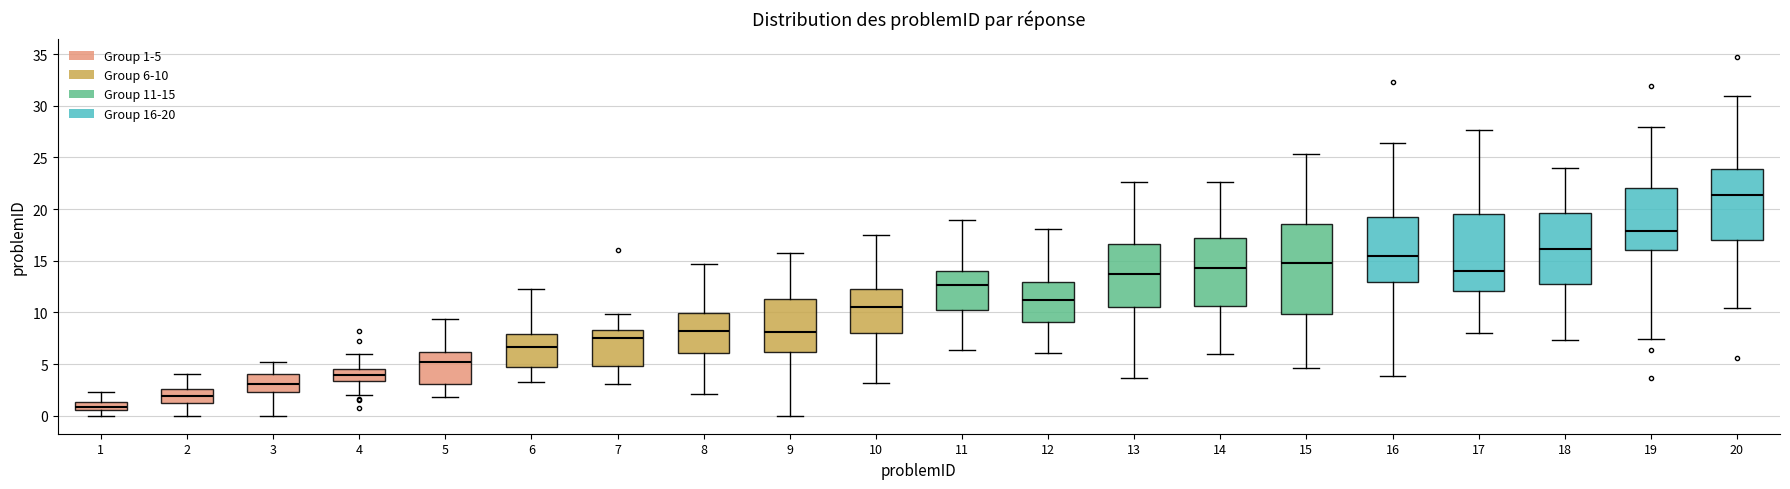

Which box's median line is the highest?

20